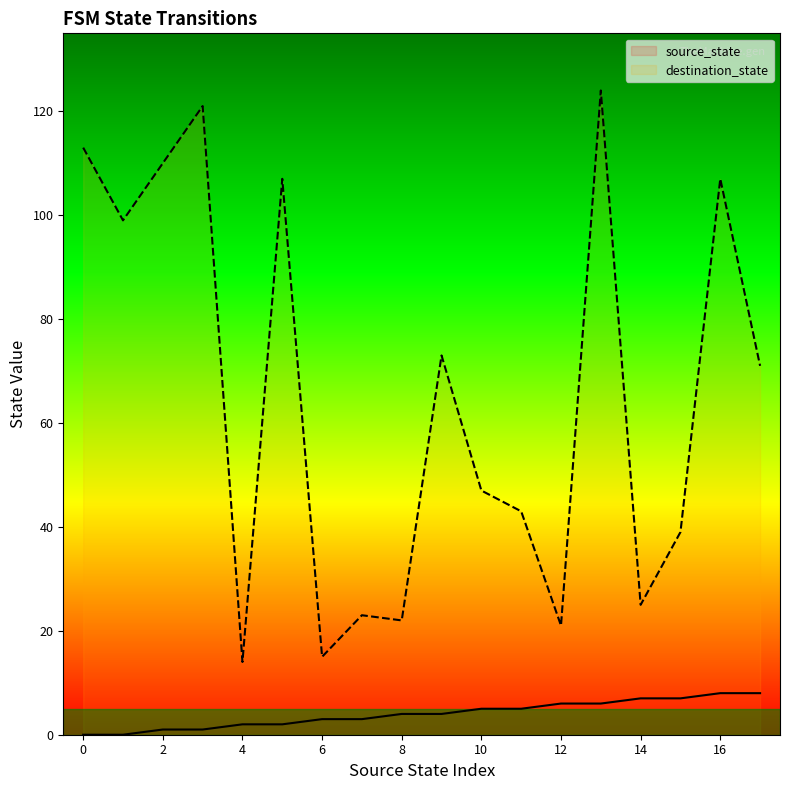

What is the greatest value displayed?

124